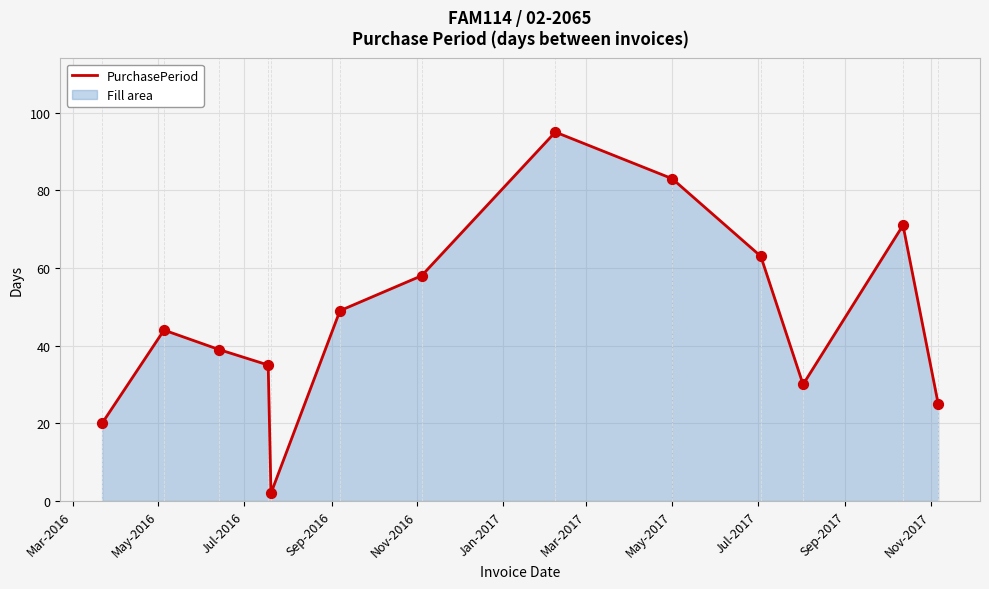

What is the maximum value shown in the chart?

95